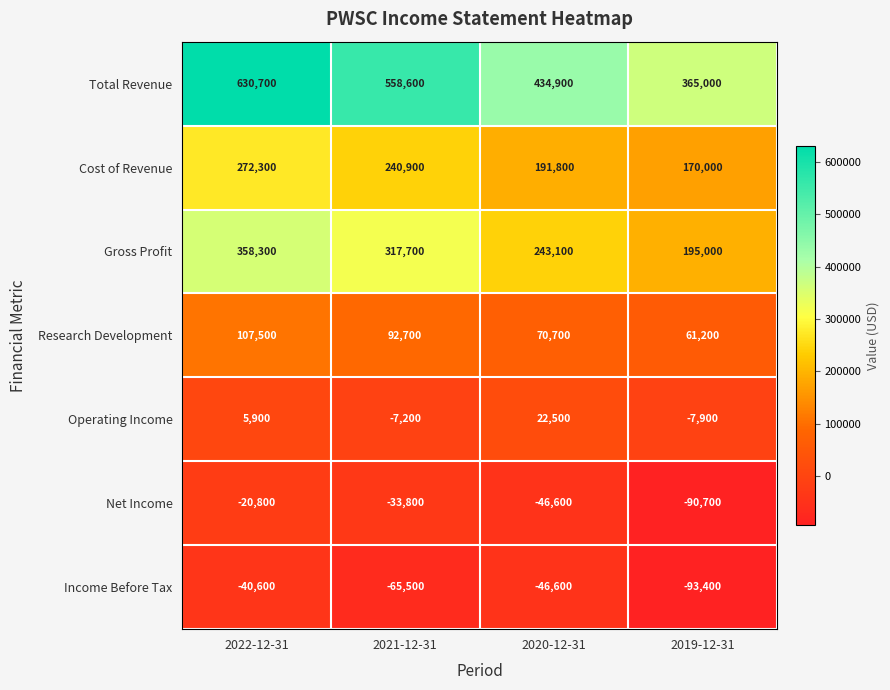

What is the difference between the highest and lowest values at 2022-12-31?

671300